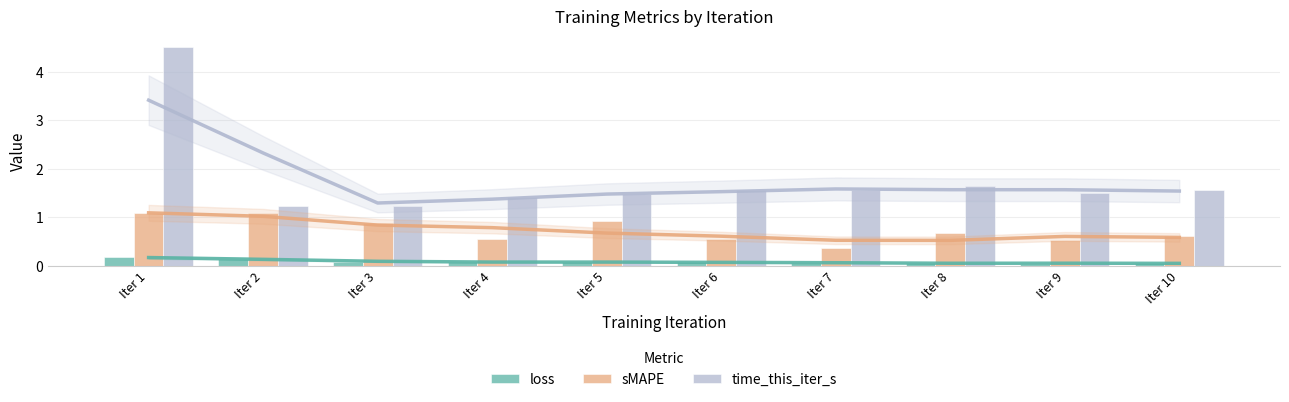

Between Iter 4 and Iter 10, which is larger?

Iter 4